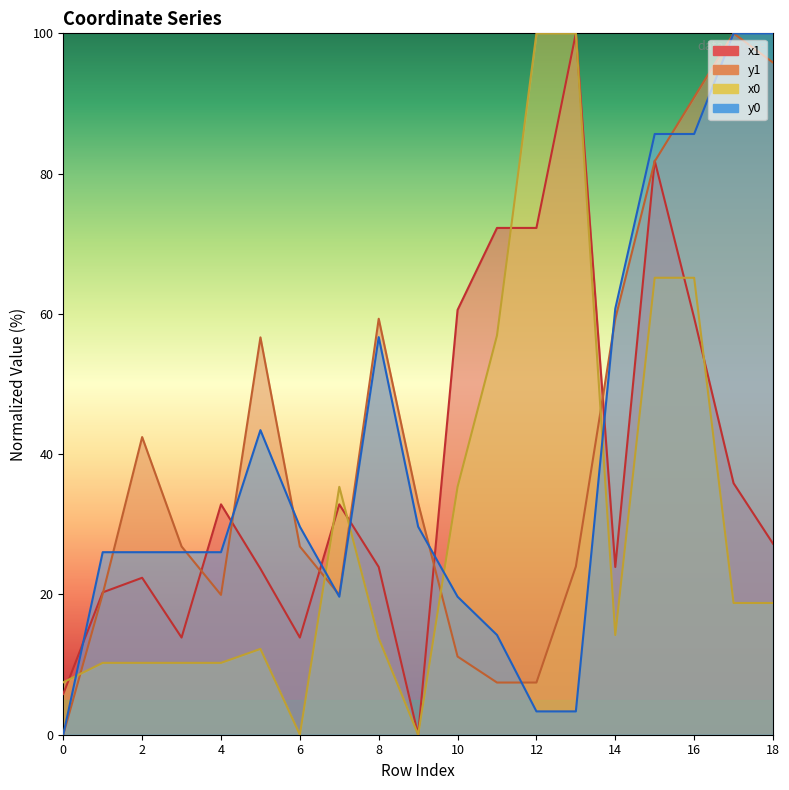

Reading right to left, transcribe all the data shown in this chart.

x1: 18=27.2	17=35.9	16=59.4	15=81.8	14=23.9	13=100.0	12=72.3	11=72.3	10=60.6	9=0.0	8=23.9	7=32.8	6=13.9	5=23.7	4=32.8	3=13.9	2=22.4	1=20.3	0=5.8
y1: 18=95.8	17=100.0	16=90.9	15=81.7	14=59.3	13=24.0	12=7.4	11=7.4	10=11.1	9=33.0	8=59.3	7=19.9	6=26.8	5=56.7	4=19.9	3=26.8	2=42.4	1=20.1	0=0.0
x0: 18=18.8	17=18.8	16=65.1	15=65.1	14=14.2	13=100.0	12=100.0	11=56.9	10=35.3	9=0.0	8=13.7	7=35.3	6=0.0	5=12.2	4=10.2	3=10.2	2=10.2	1=10.2	0=7.5
y0: 18=100.0	17=100.0	16=85.6	15=85.6	14=60.8	13=3.3	12=3.3	11=14.2	10=19.7	9=29.7	8=56.7	7=19.7	6=29.7	5=43.4	4=26.0	3=26.0	2=26.0	1=26.0	0=0.0